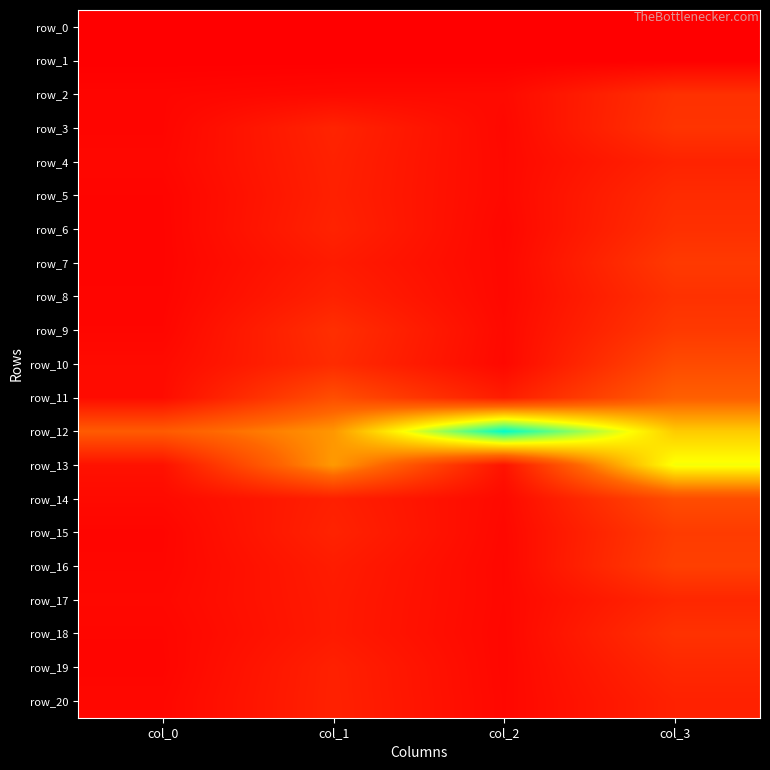

How many values in the row_8 series exceed 2?

2